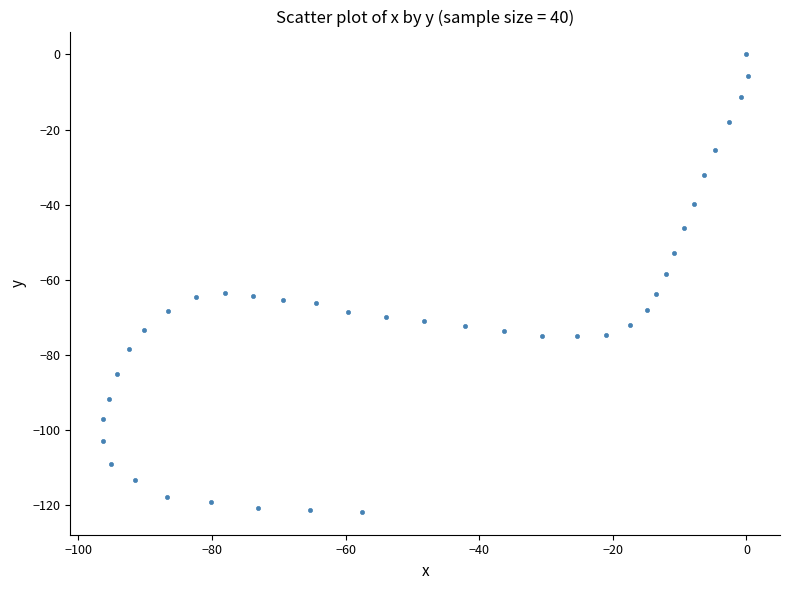

What Y value in the scatter plot is closest to -60?

-58.4